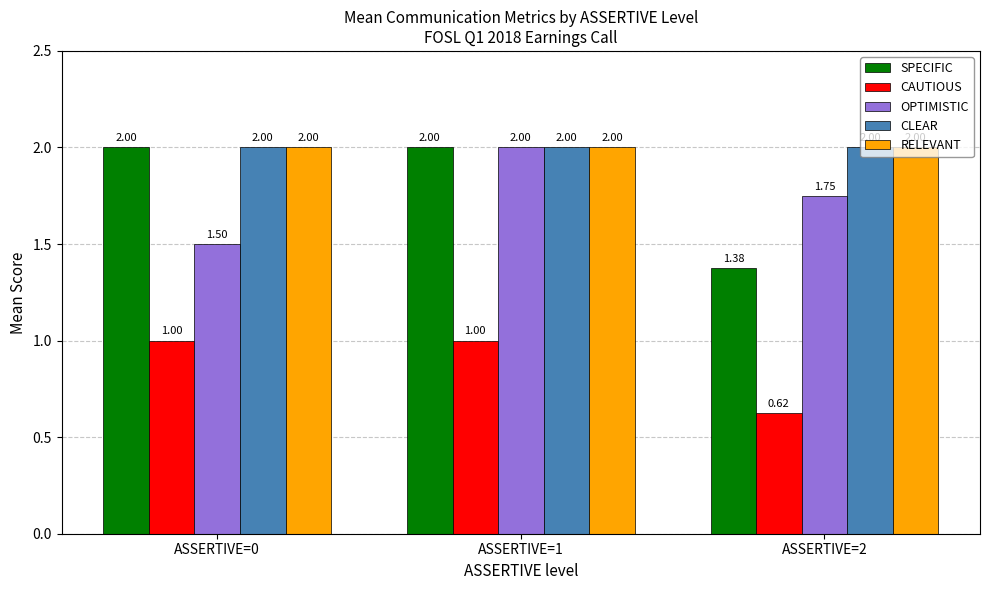

The CLEAR series shows 2.8 at ASSERTIVE=2. True or false?

False